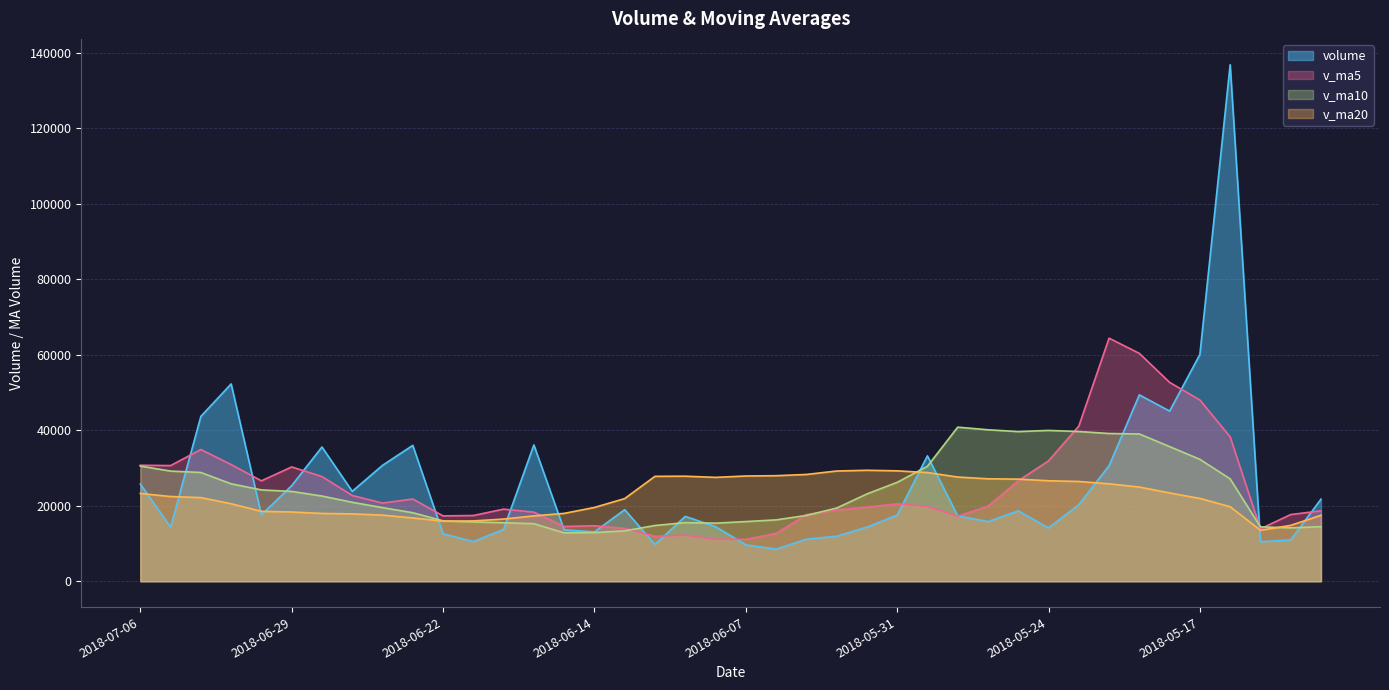

At which category does v_ma10 reach its first local valley?

2018-06-15